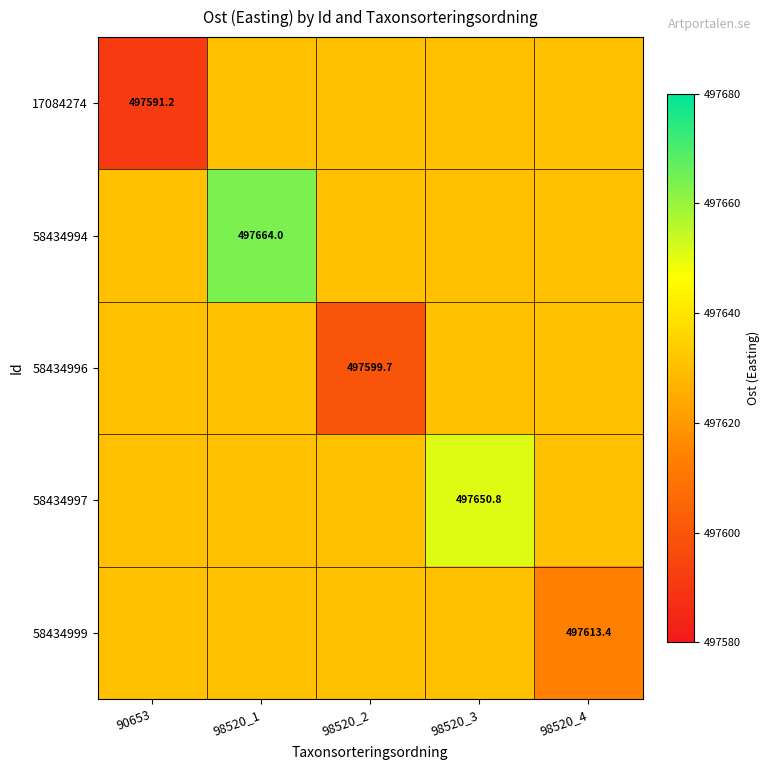

The value of 58434997 at 98520_3 is 497650.8. True or false?

True